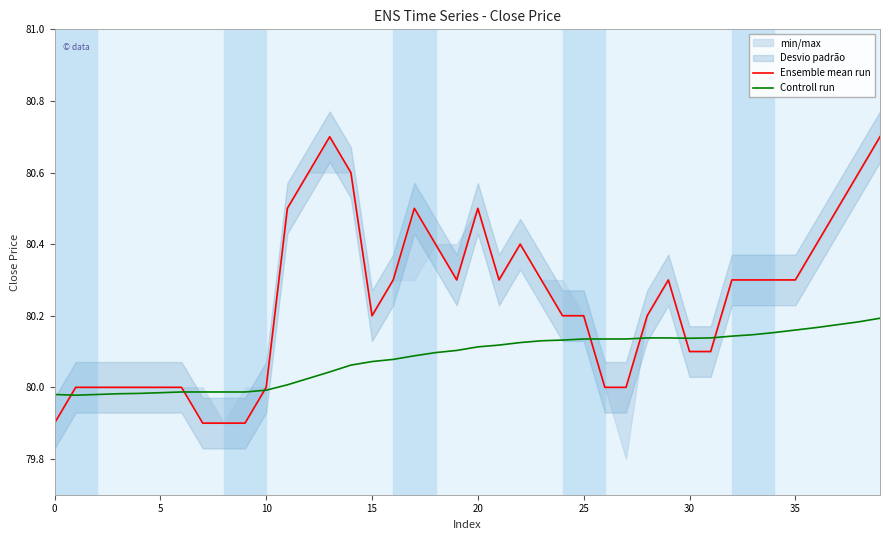

At how many categories does at least one series exceed 80?

29